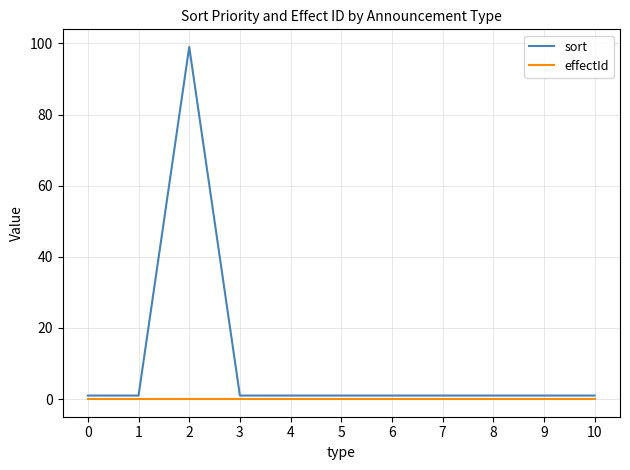

At how many categories does at least one series exceed 82?

1